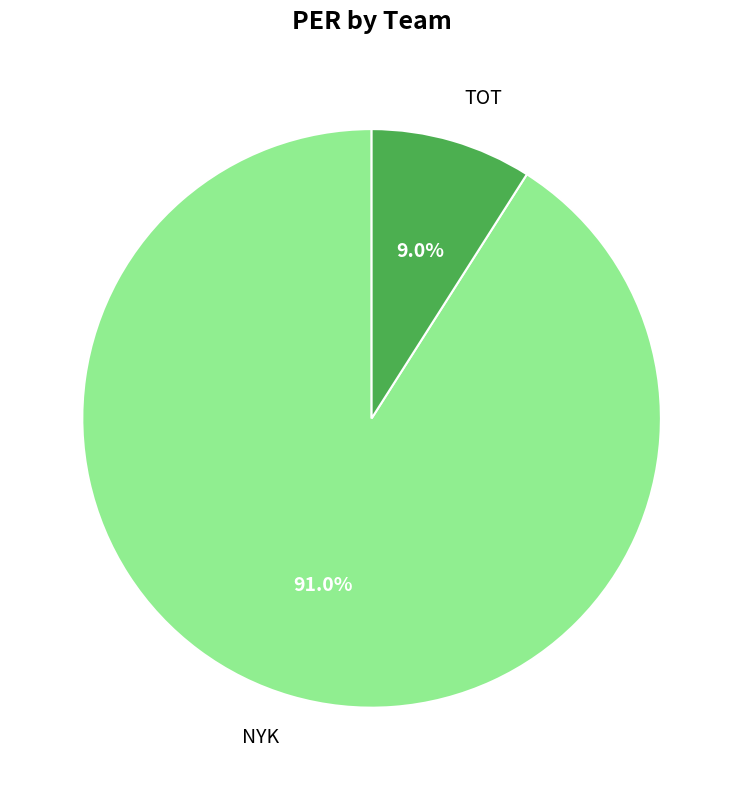

Do NYK and TOT together represent more than half of the pie?

Yes